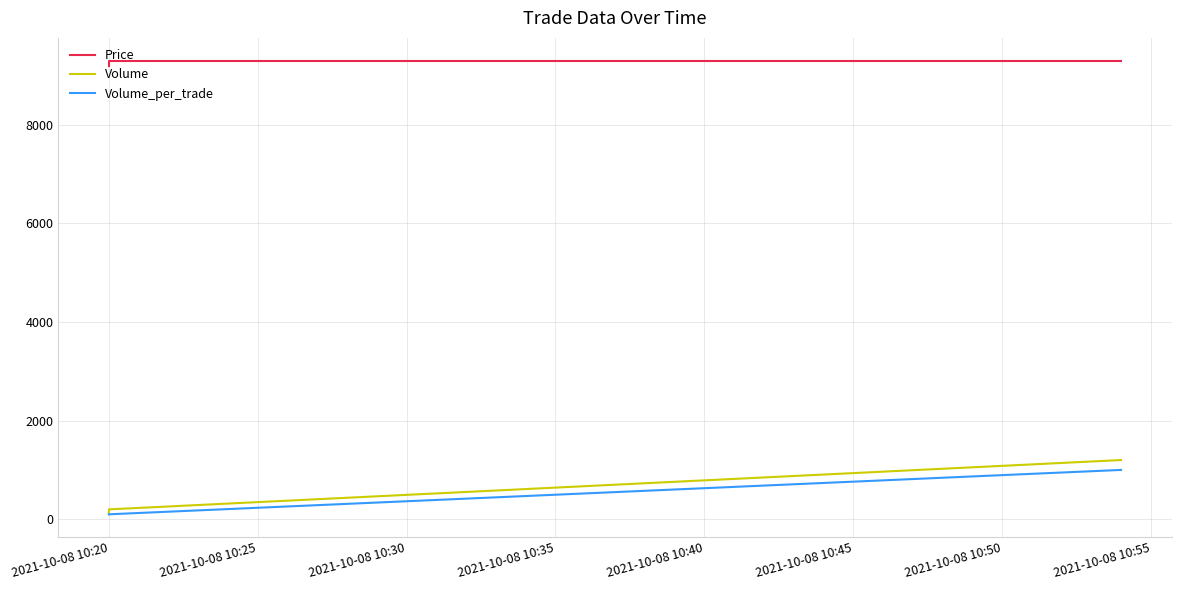

Which label corresponds to the largest value in the chart?

2021-10-08 10:20